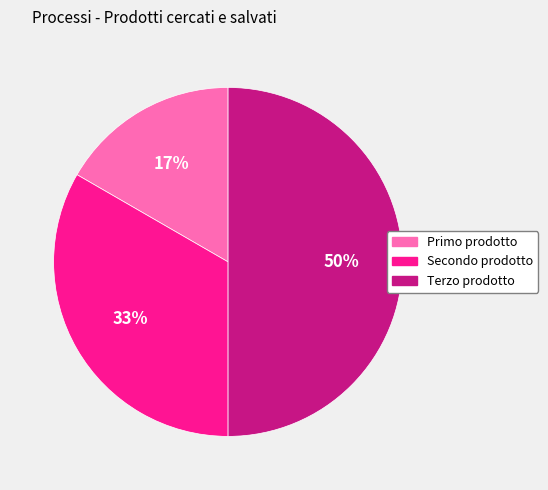

Do Secondo prodotto and Terzo prodotto together represent more than half of the pie?

Yes